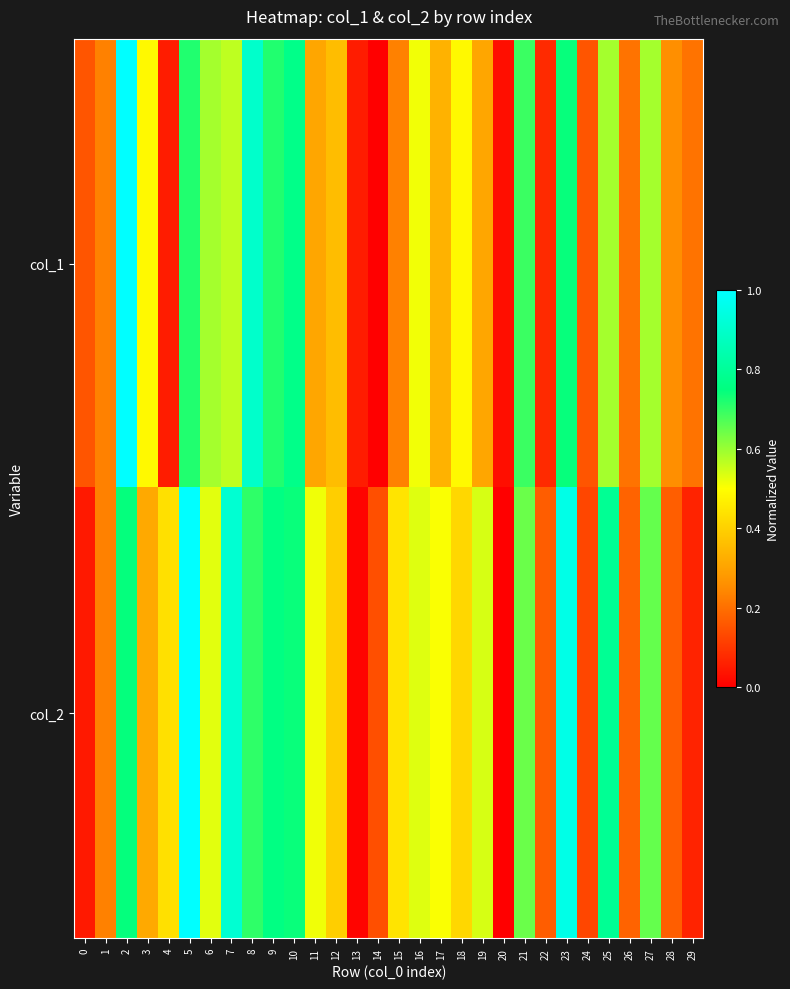

At 20, list the series in order from smallest to largest.

col_2, col_1